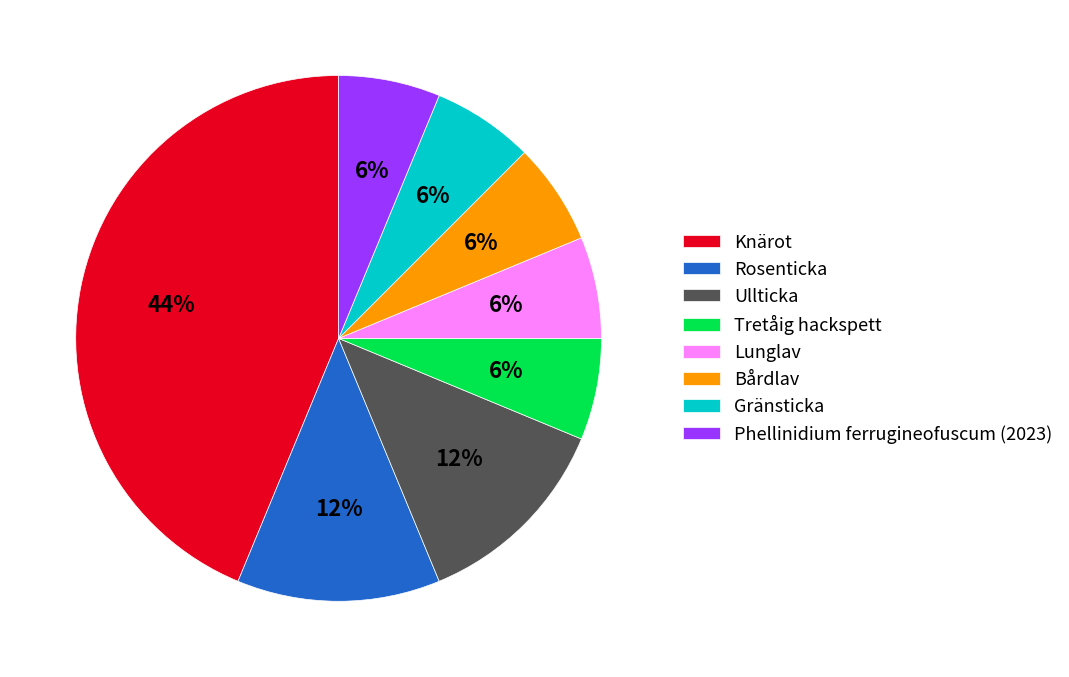

Which category has the biggest portion of the pie?

Knärot